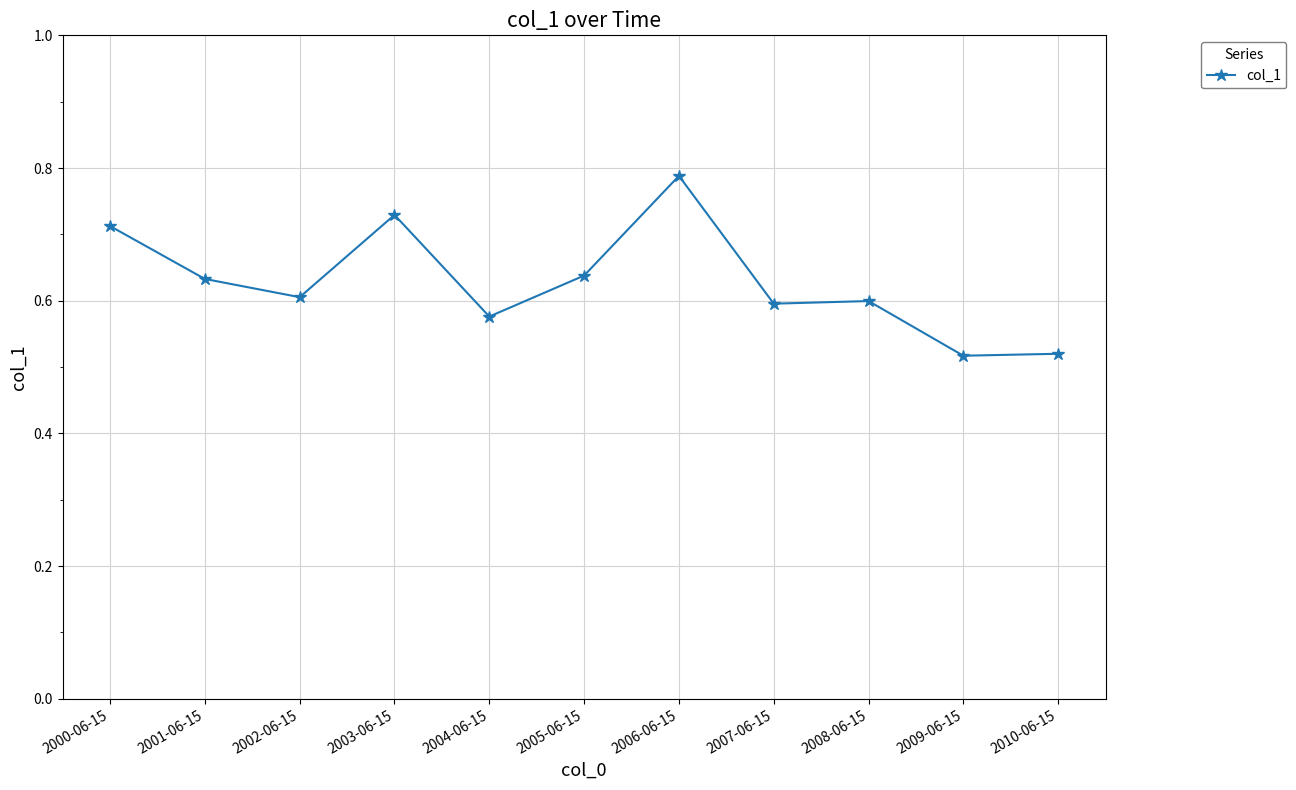

Which label corresponds to the largest value in the chart?

2006-06-15